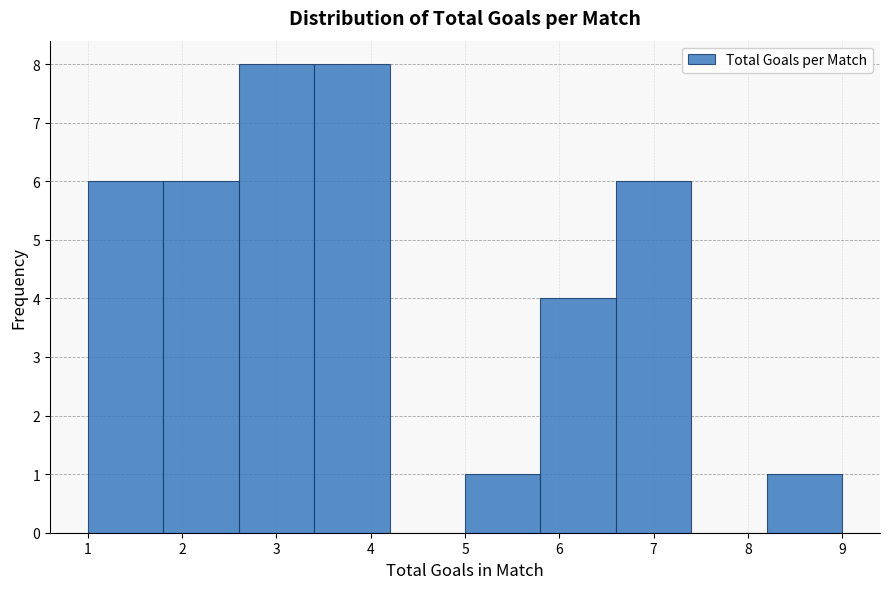

How tall is the bar that spans 5.8 to 6.6 on the x-axis? The values are not printed on the chart, so give them approximately, as read against the axis.

4